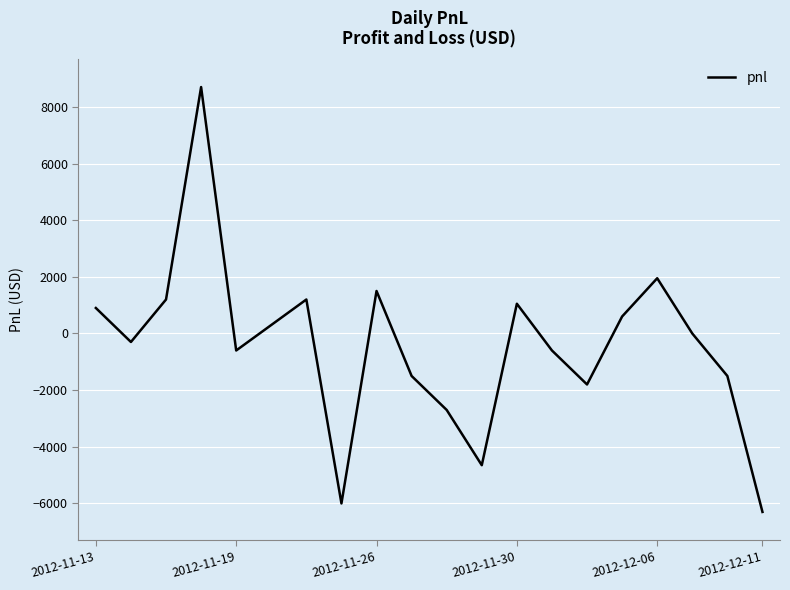

How many interior local peaks (higher than both neighbors) does the data have?

5